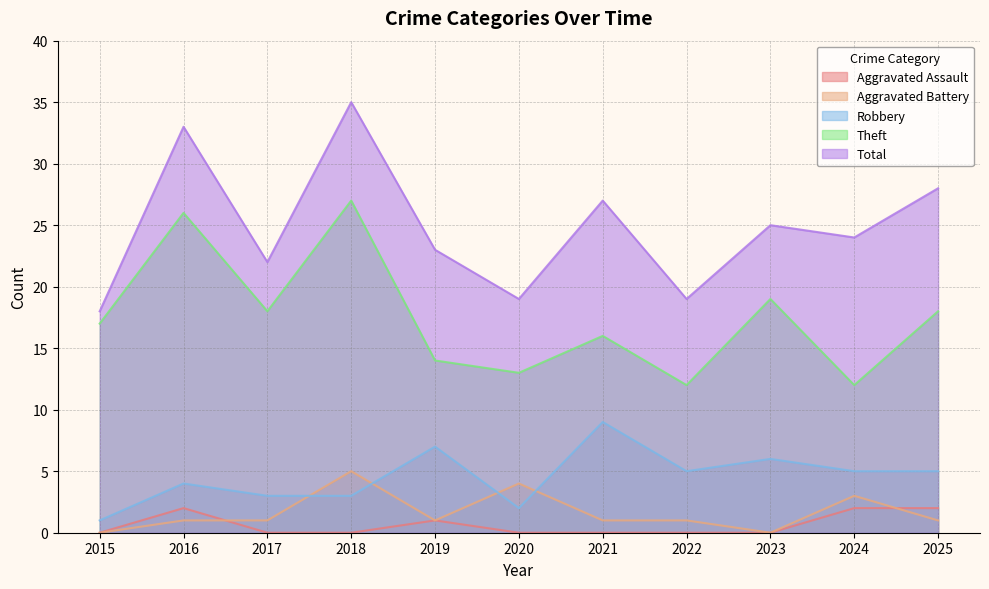

How many Robbery values are between 3 and 6?

7